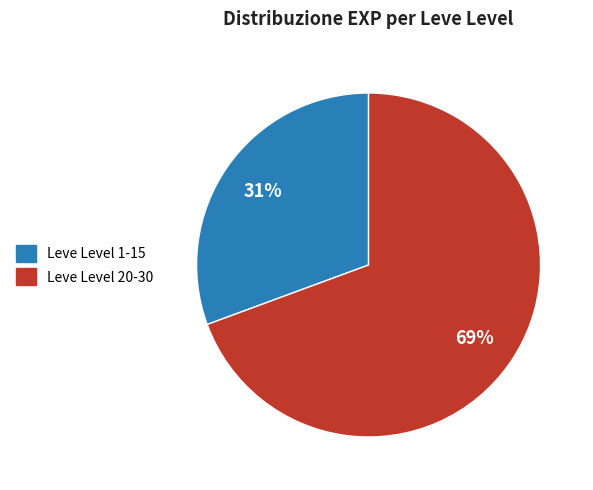

Is there a majority slice in this chart?

Yes